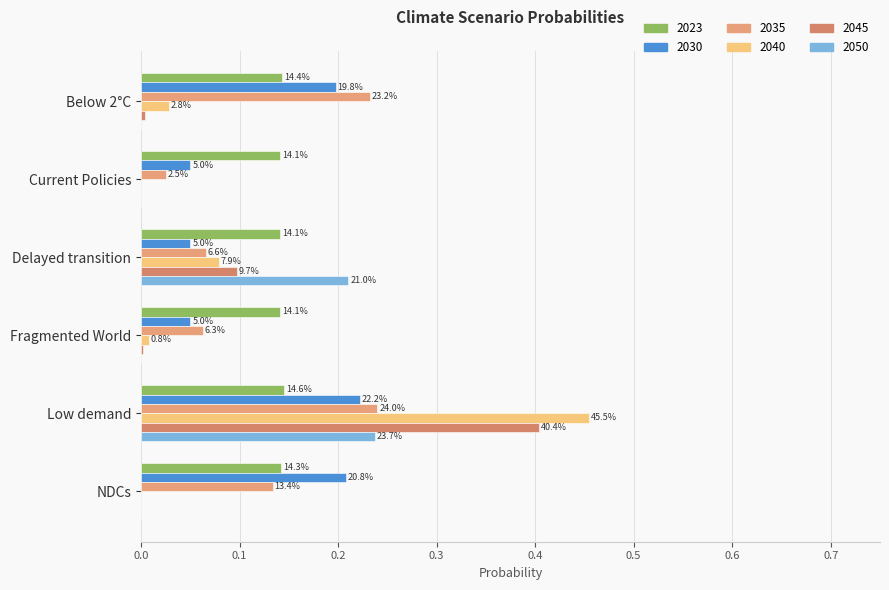

Reading right to left, list all the values displayed in this chart.

2023: 0.1	0.1	0.1	0.1	0.1	0.1
2030: 0.2	0.2	0.1	0.1	0.1	0.2
2035: 0.1	0.2	0.1	0.1	0.0	0.2
2040: 0.0	0.5	0.0	0.1	0.0	0.0
2045: 0.0	0.4	0.0	0.1	0.0	0.0
2050: 0.0	0.2	0.0	0.2	0.0	0.0